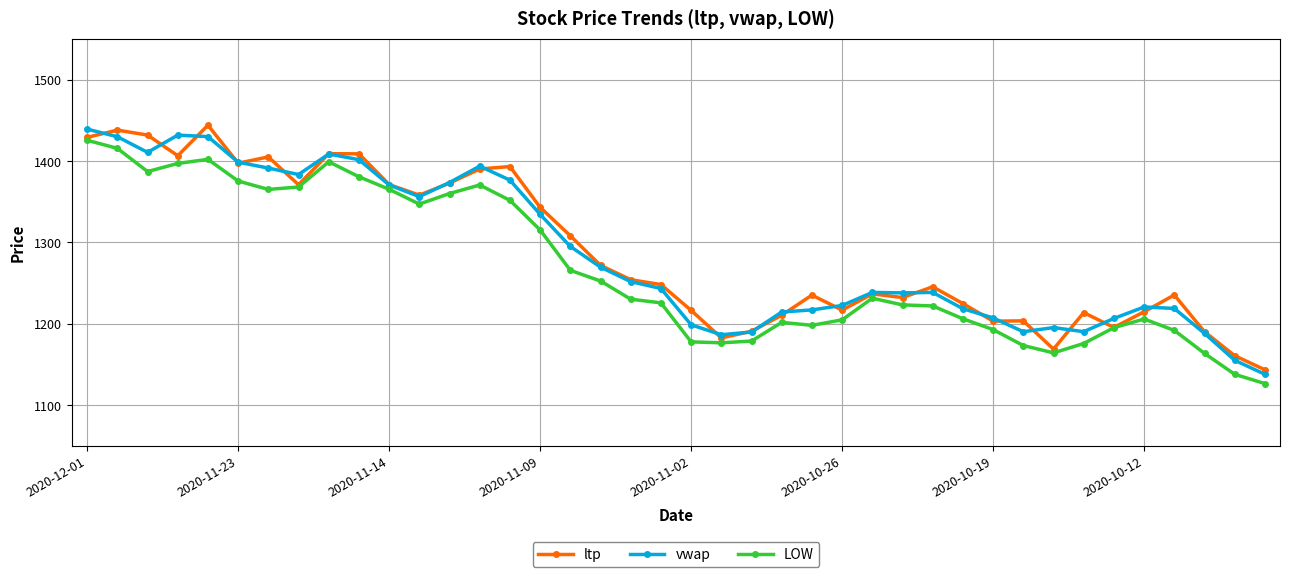

True or false: vwap has more than 1 points higher than both neighbors.

True